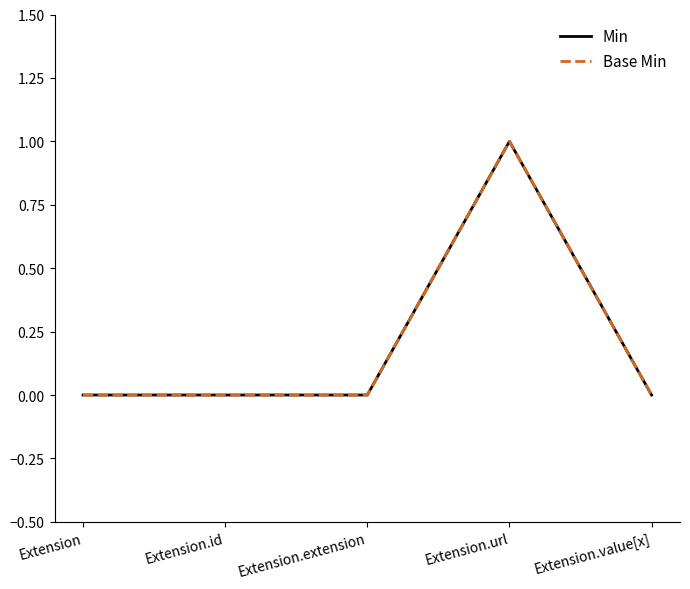

Reading left to right, list all the values displayed in this chart.

Min: Extension=0	Extension.id=0	Extension.extension=0	Extension.url=1	Extension.value[x]=0
Base Min: Extension=0	Extension.id=0	Extension.extension=0	Extension.url=1	Extension.value[x]=0